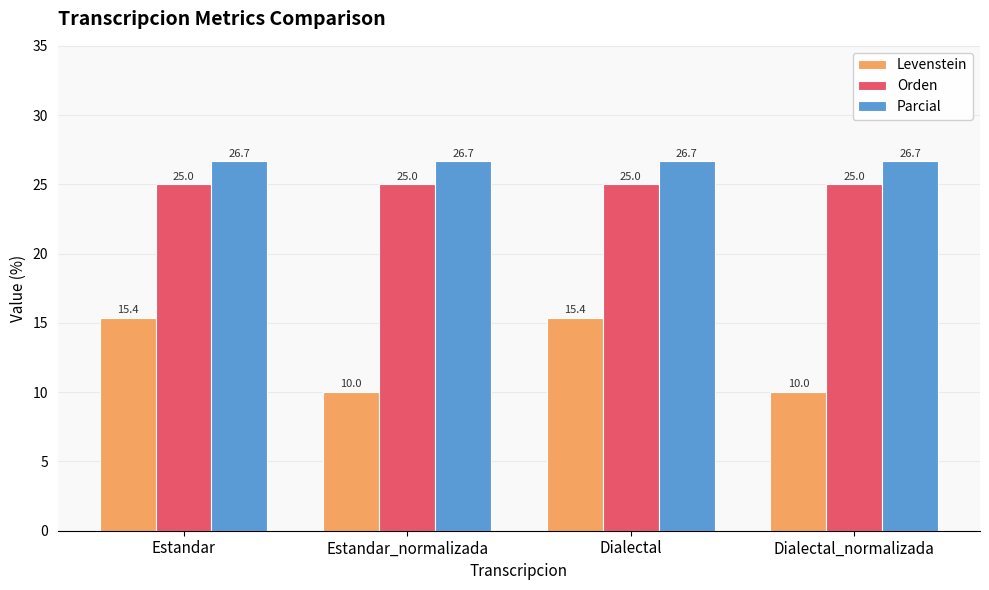

What is the spread (max minus min) of values at Estandar?

11.3